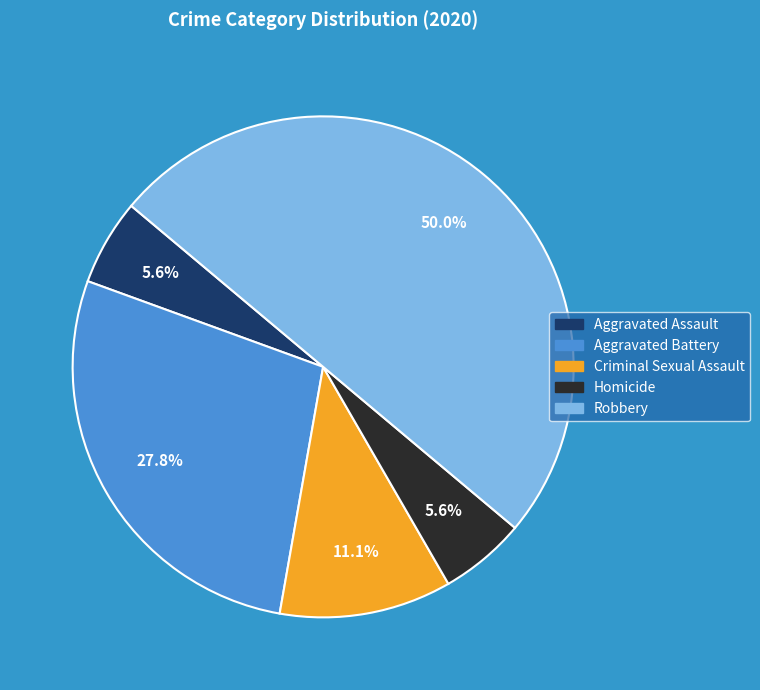

What is the largest slice in the pie chart?

Robbery